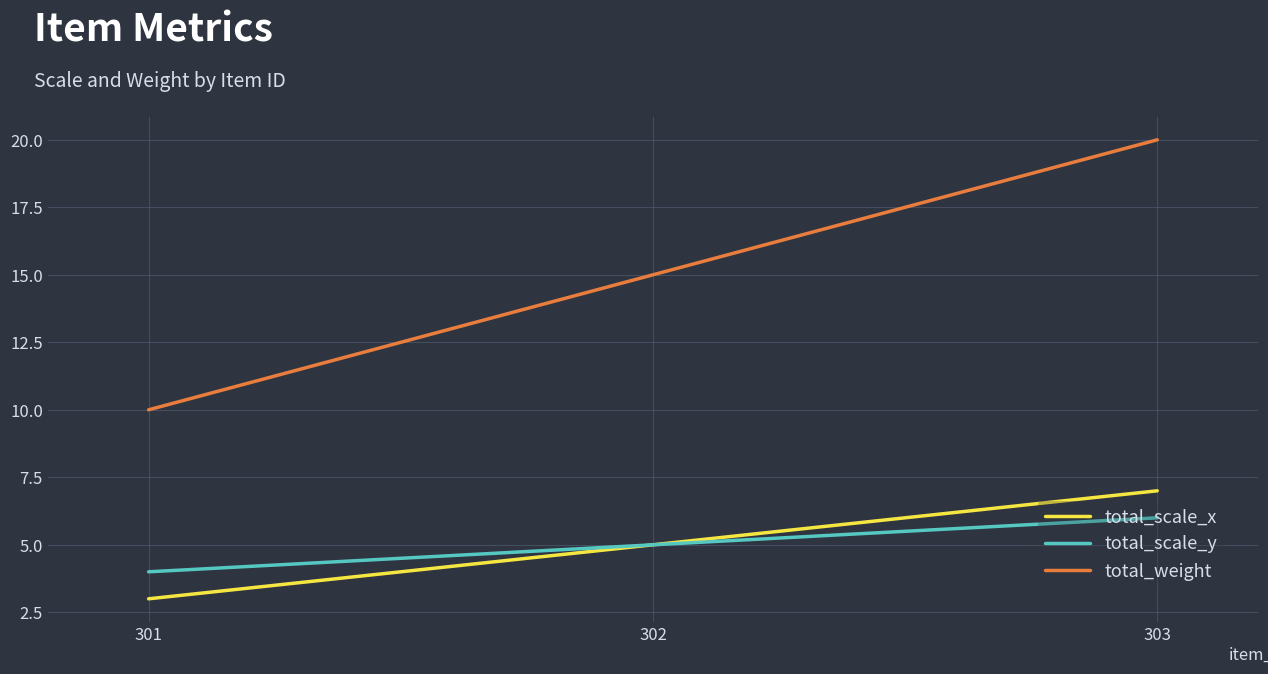

What value does the total_scale_y series have at 301?

4